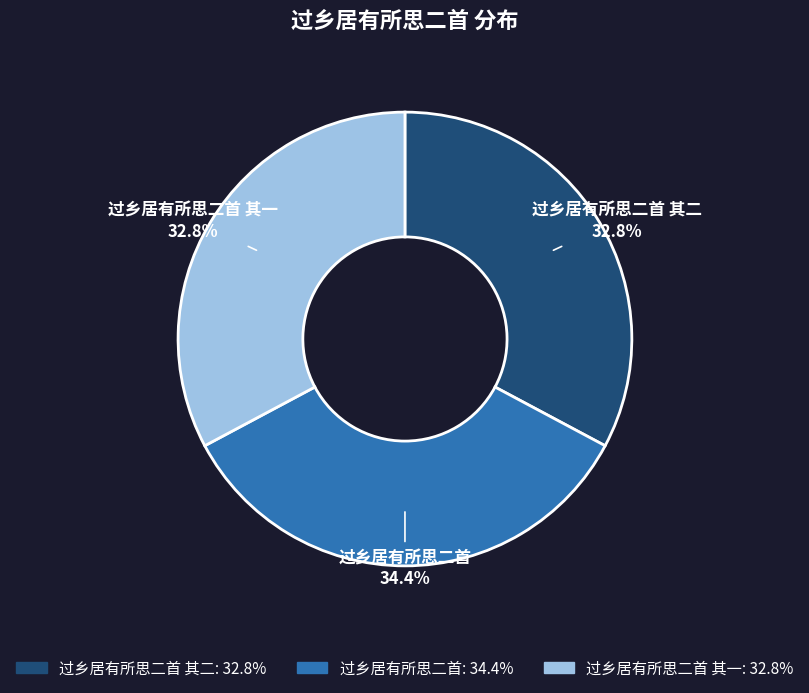

Does any single category account for the majority?

No